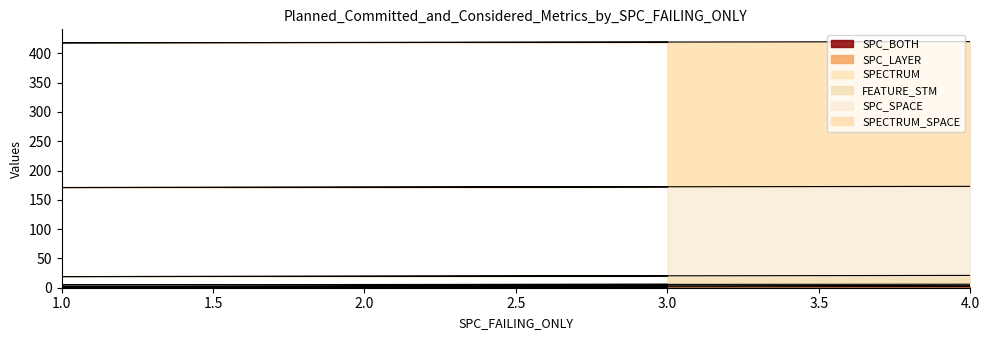

What value does the SPC_LAYER series have at 2?

1